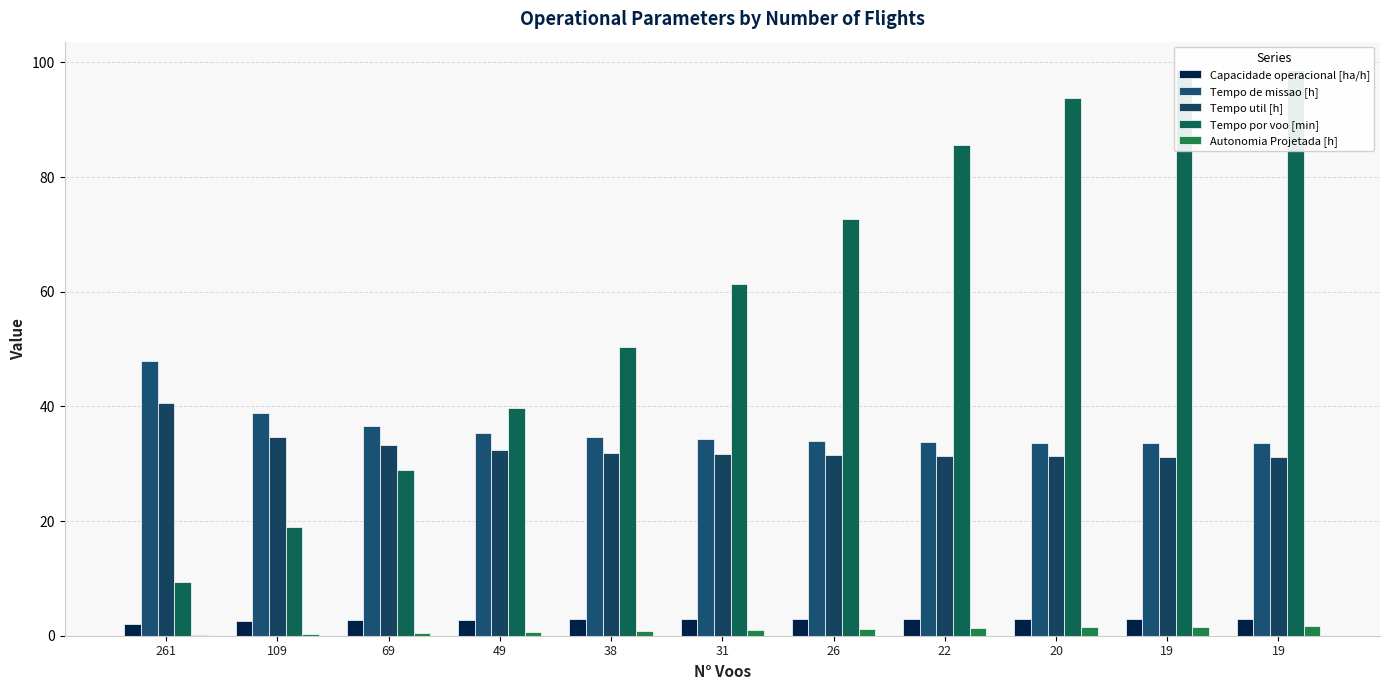

What is the difference between the second highest and minimum values in the Tempo util [h] series?

3.4